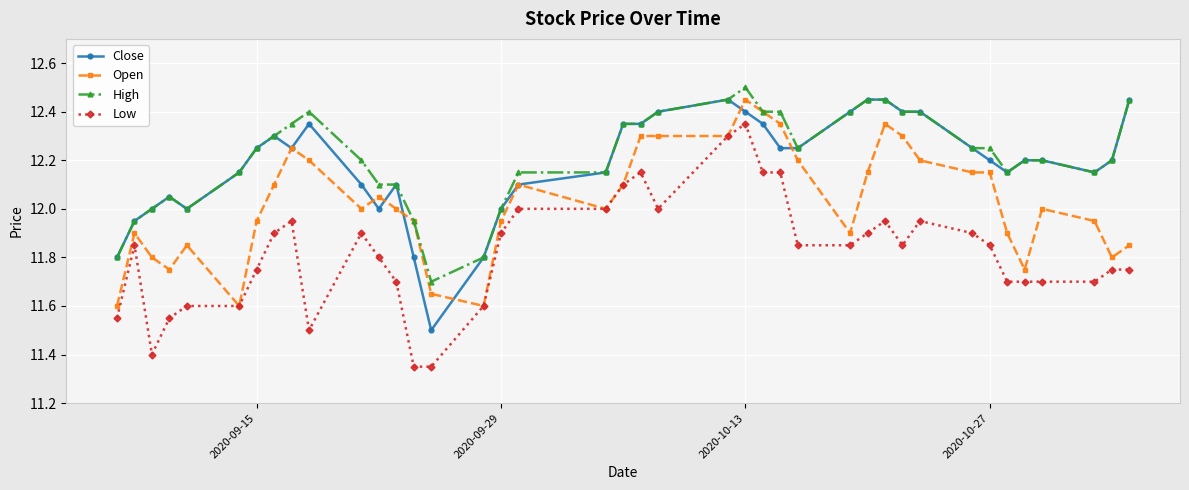

Which series has the largest range (max minus min)?

Low